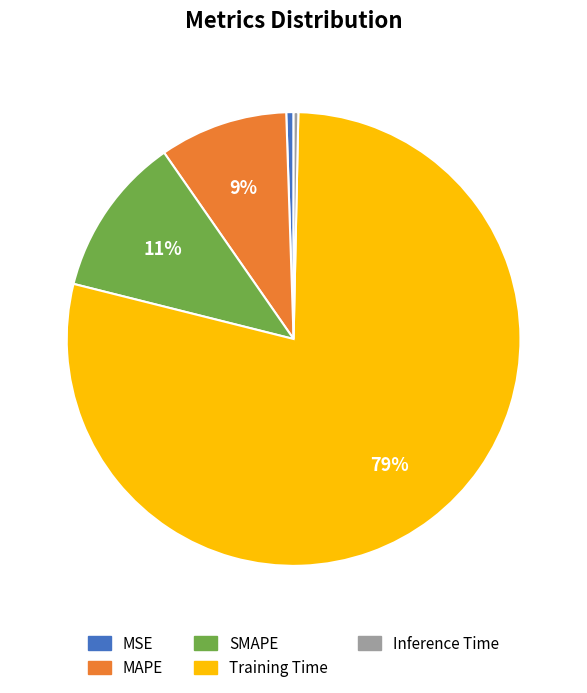

The Training Time slice represents 79% of the pie. True or false?

True